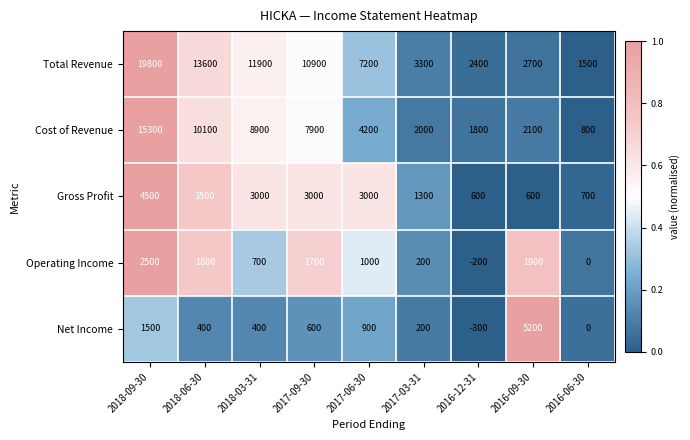

What is the difference between the second highest and second lowest values in the Operating Income series?

1900